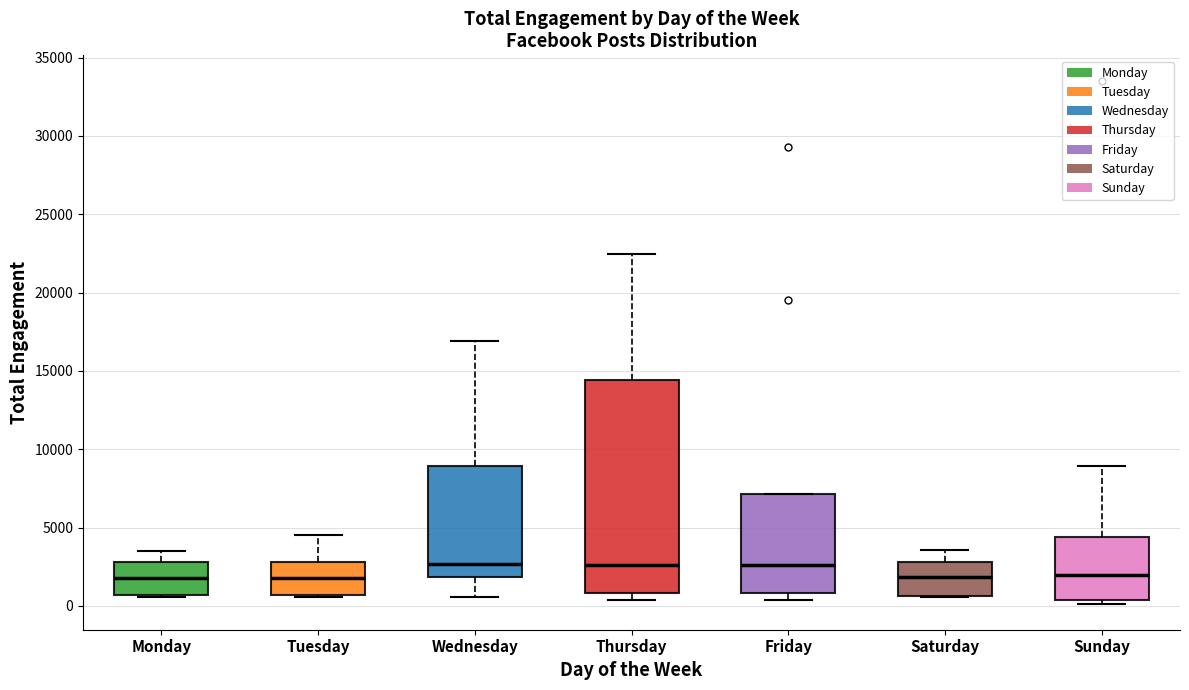

Reading left to right, transcribe this box plot: for each box, give where its median line is, the range the box spans, and where its two whiskers end, as read against the y-axis. The values are not printed on the chart, so give them approximately, as read against the axis.

Monday: median 2000, box 500 to 3000, whiskers 500 to 3500
Tuesday: median 2000, box 500 to 3000, whiskers 500 to 4500
Wednesday: median 2500, box 2000 to 9000, whiskers 500 to 17000
Thursday: median 2500, box 1000 to 14500, whiskers 500 to 22500
Friday: median 2500, box 1000 to 7000, whiskers 500 to 7000
Saturday: median 2000, box 500 to 3000, whiskers 500 to 3500
Sunday: median 2000, box 500 to 4500, whiskers 0 to 9000